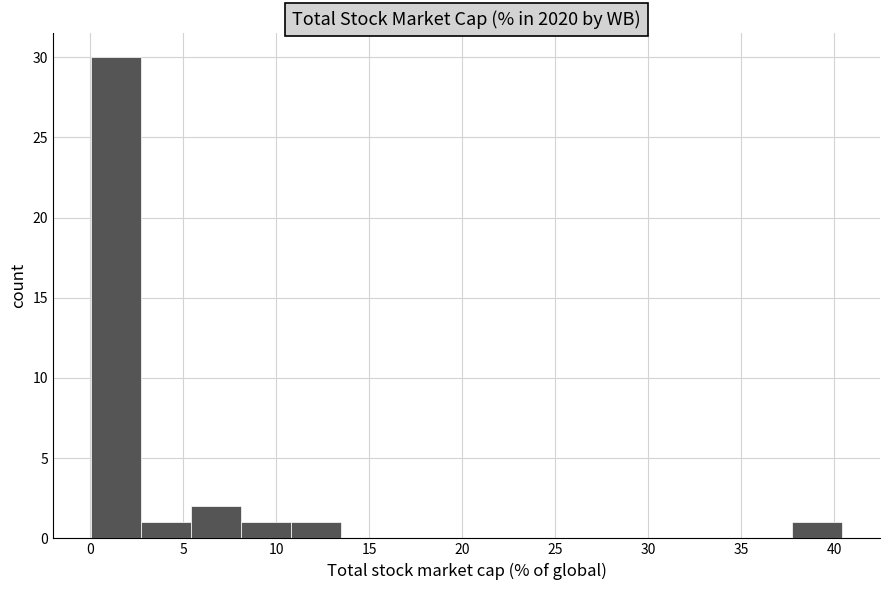

Over which range of the x-axis is the bar tallest?

0.0 to 2.5